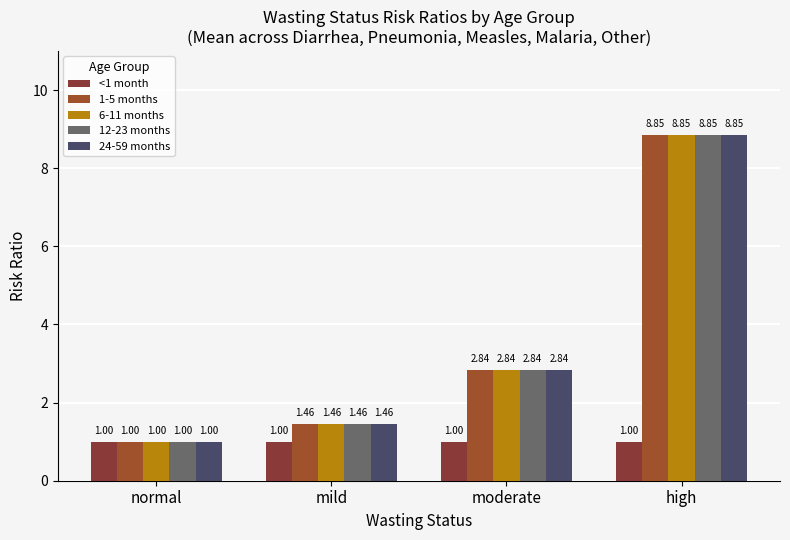

Reading left to right, transcribe all the data shown in this chart.

<1 month: normal=1.0	mild=1.0	moderate=1.0	high=1.0
1-5 months: normal=1.0	mild=1.5	moderate=2.8	high=8.8
6-11 months: normal=1.0	mild=1.5	moderate=2.8	high=8.8
12-23 months: normal=1.0	mild=1.5	moderate=2.8	high=8.8
24-59 months: normal=1.0	mild=1.5	moderate=2.8	high=8.8